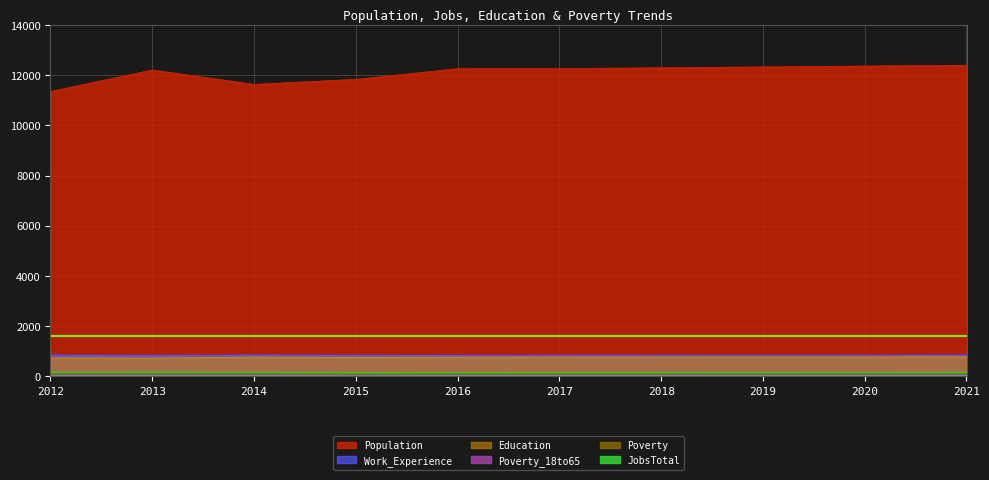

What is the difference between the highest and lowest values at 2021?

12317